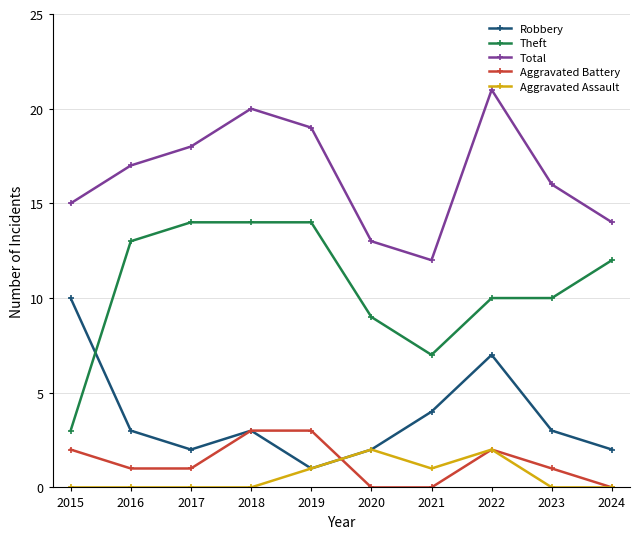

What is the minimum value for Total?

12